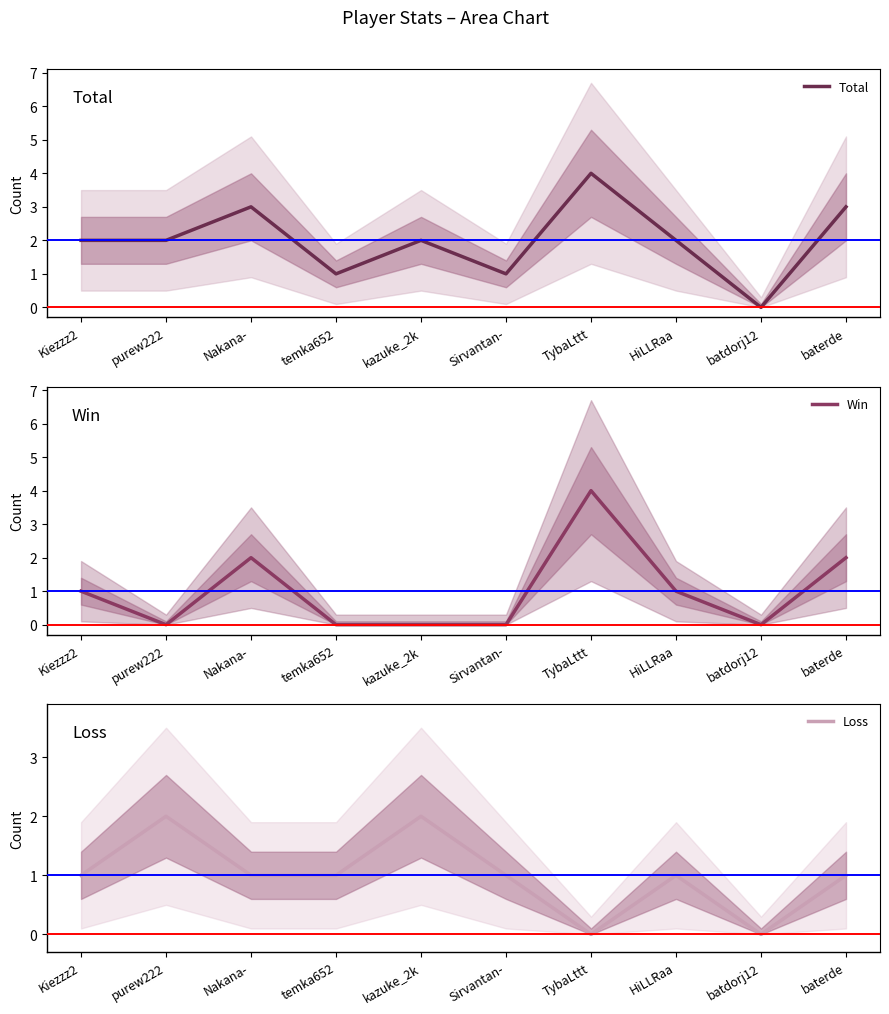

True or false: Loss has more than 0 points higher than both neighbors.

True